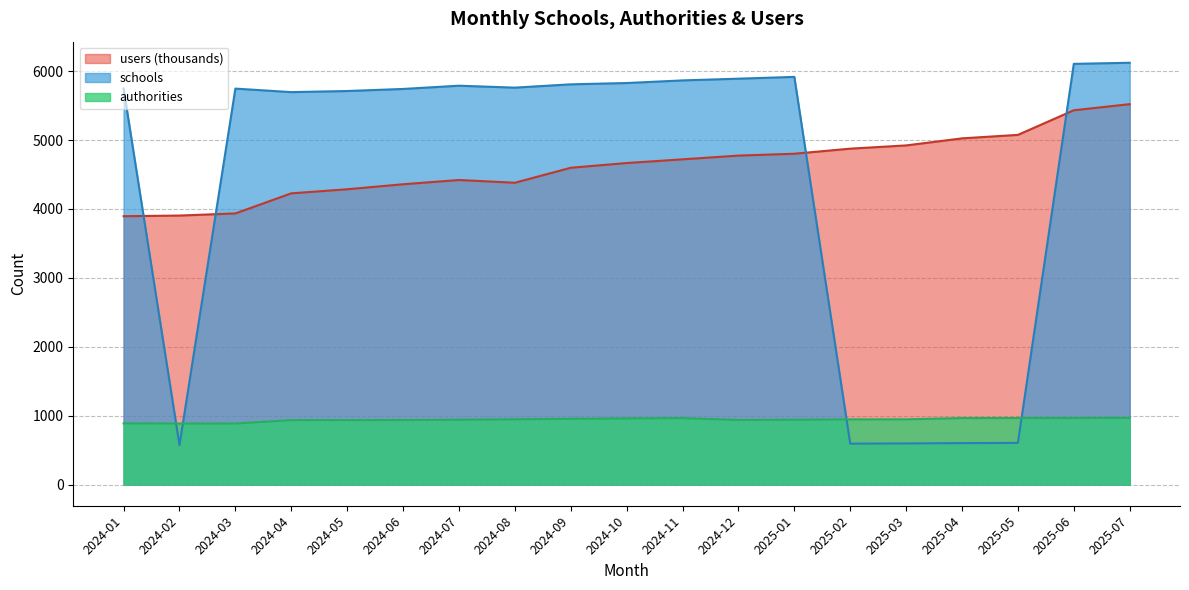

How many times do users and schools cross each other?

4